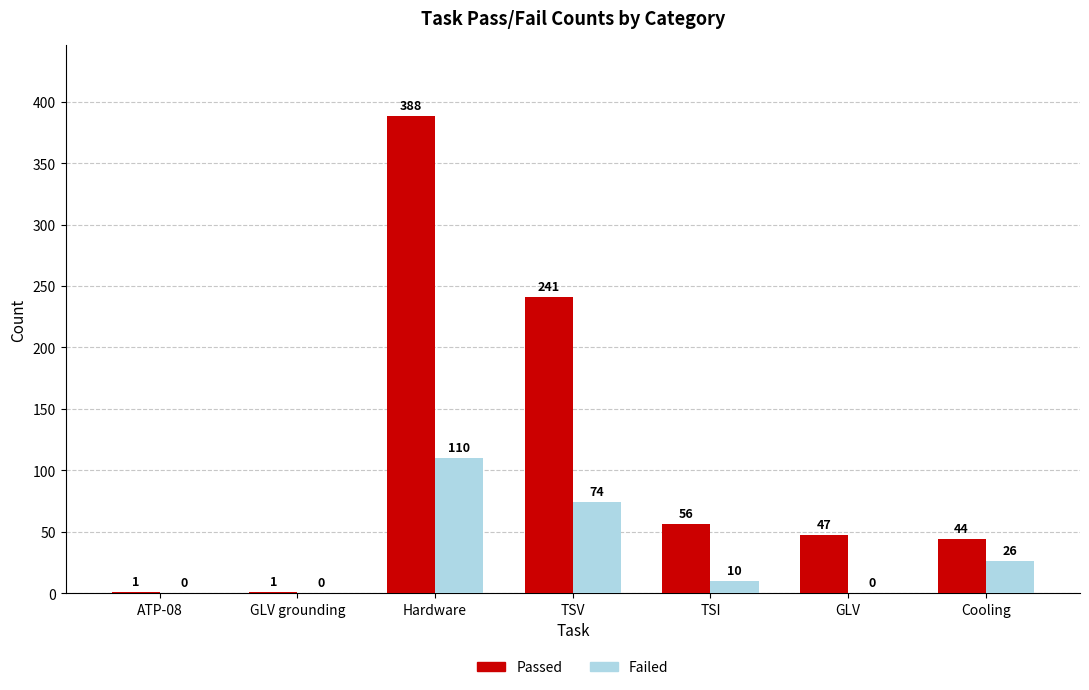

Which series changed the most between Hardware and TSV?

Passed